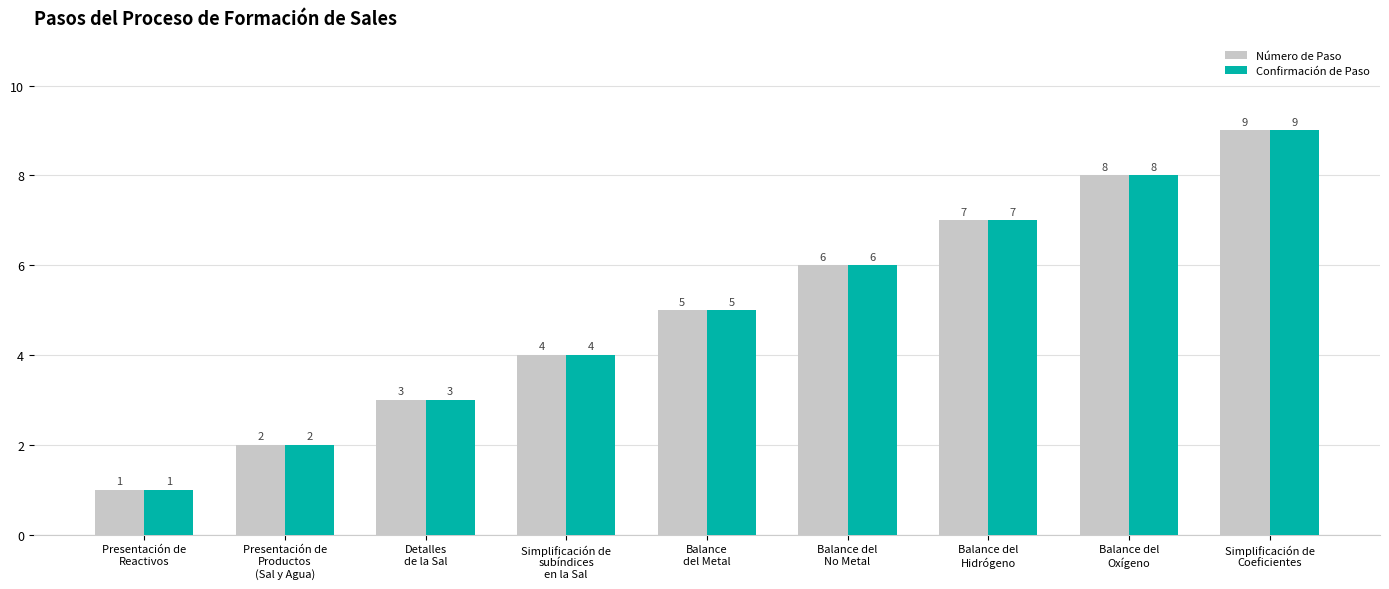

What is the average value of the Número de Paso series?

5